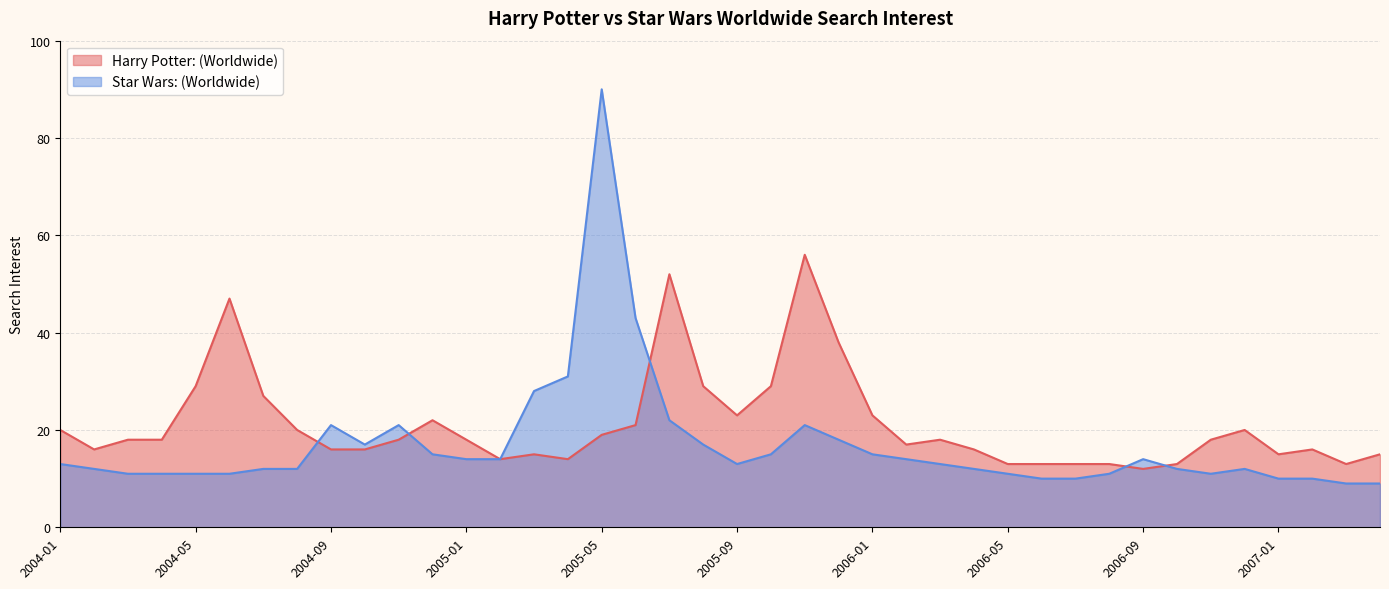

How many times do Star Wars: (Worldwide) and Harry Potter: (Worldwide) cross each other?

5